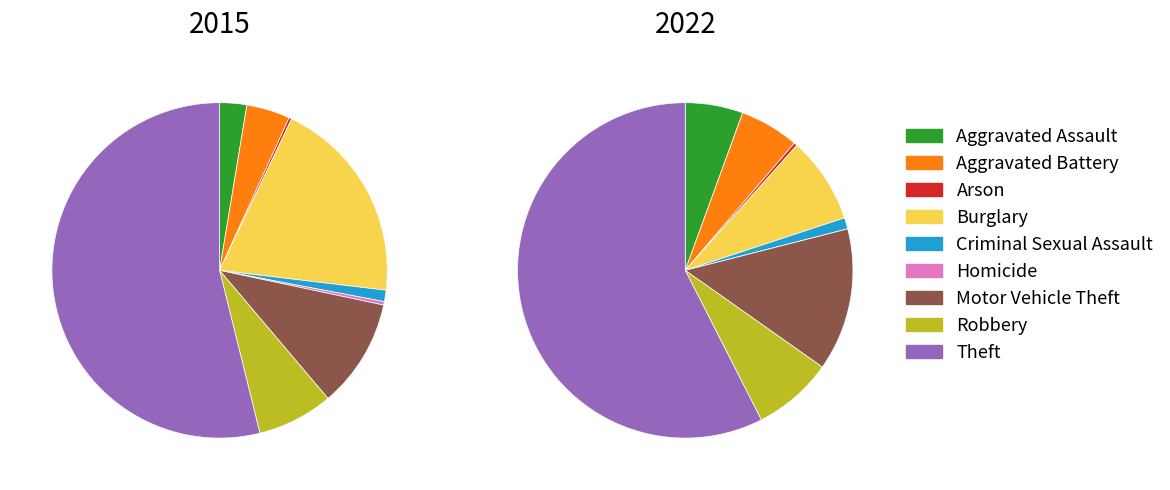

Is it true that Arson is 0% of the pie?

True